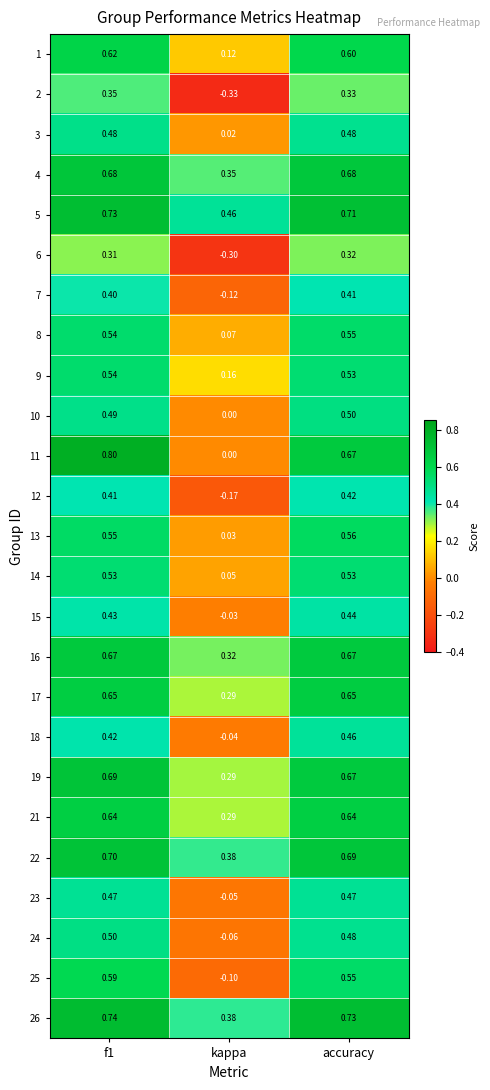

At how many categories does at least one series exceed 0?

3